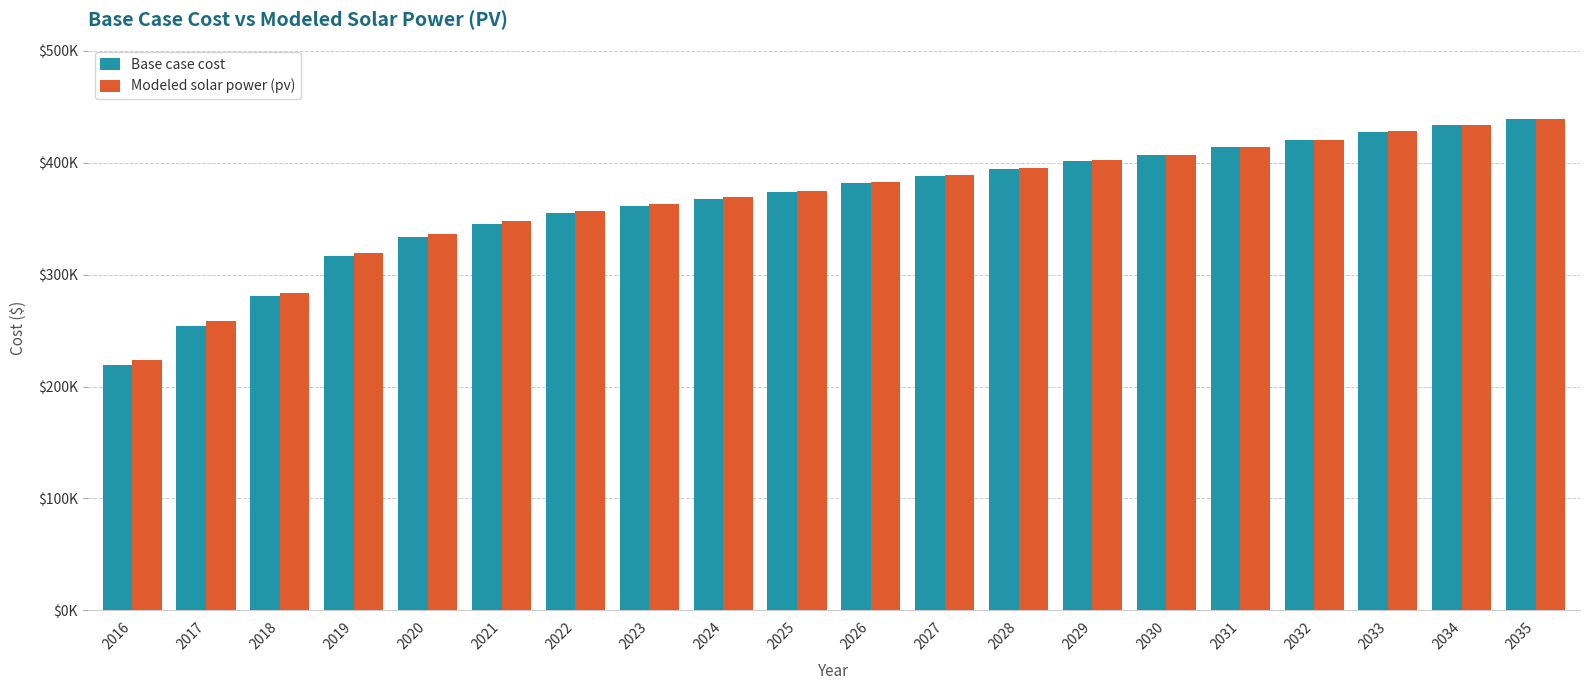

What are all the series names shown in the legend?

Base case cost, Modeled solar power (pv)